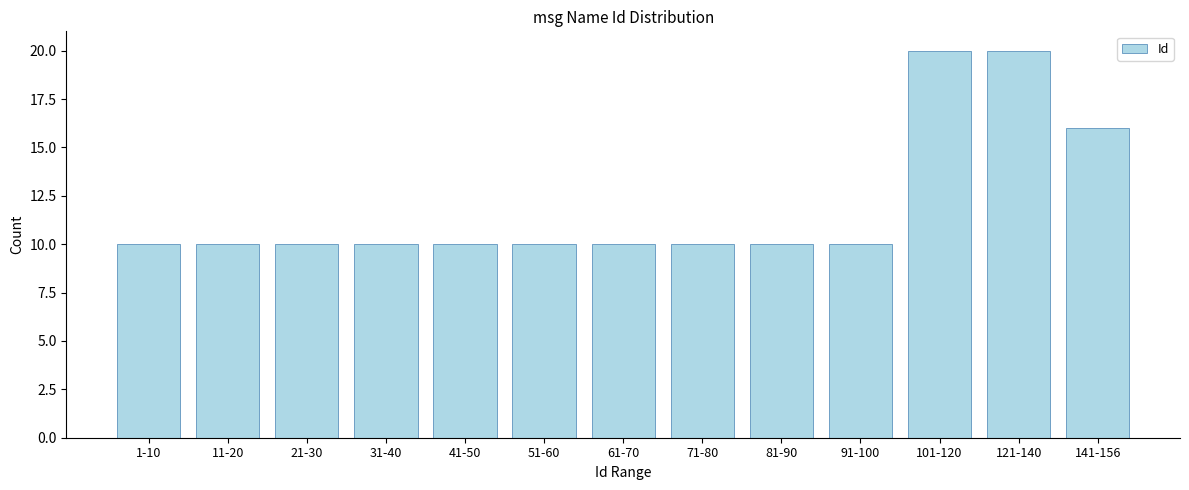

Reading right to left, transcribe all the data shown in this chart.

141-156=16	121-140=20	101-120=20	91-100=10	81-90=10	71-80=10	61-70=10	51-60=10	41-50=10	31-40=10	21-30=10	11-20=10	1-10=10